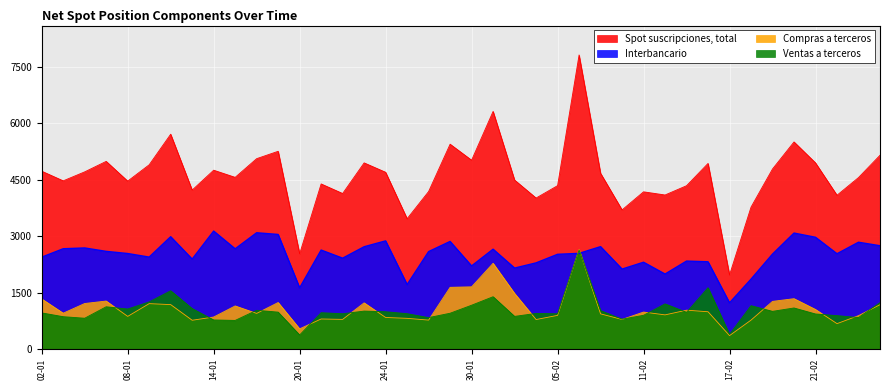

How many lines are shown in the chart?

4